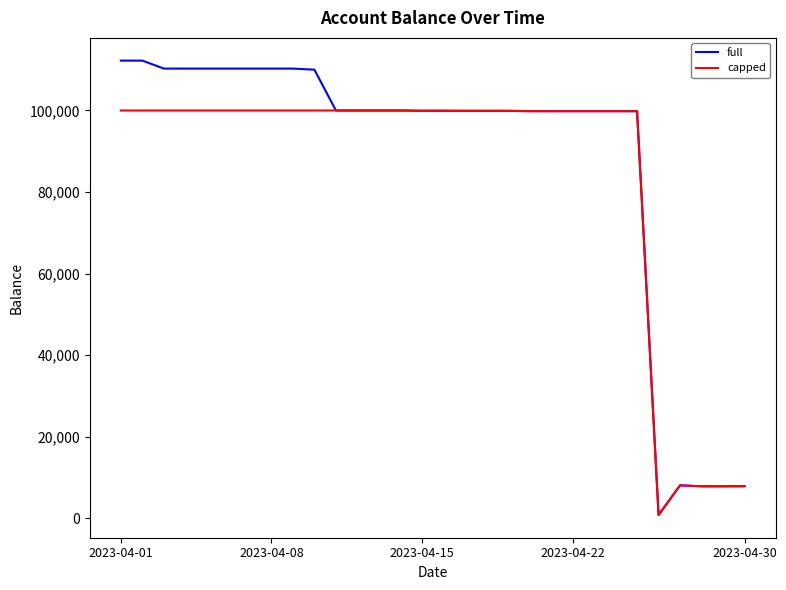

Is this an area chart (filled region under the line)?

No